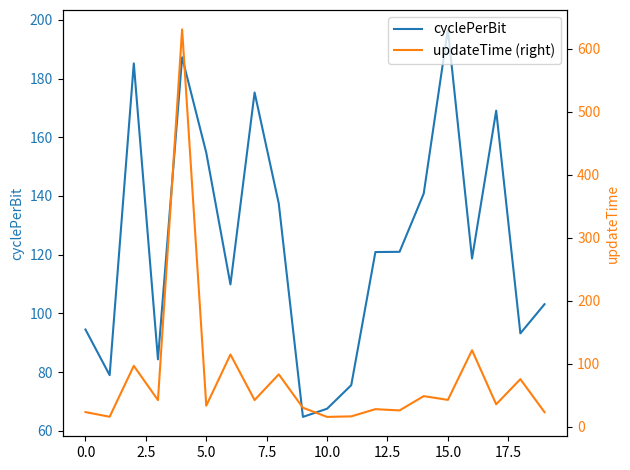

Which series has the widest spread of values?

updateTime (right)